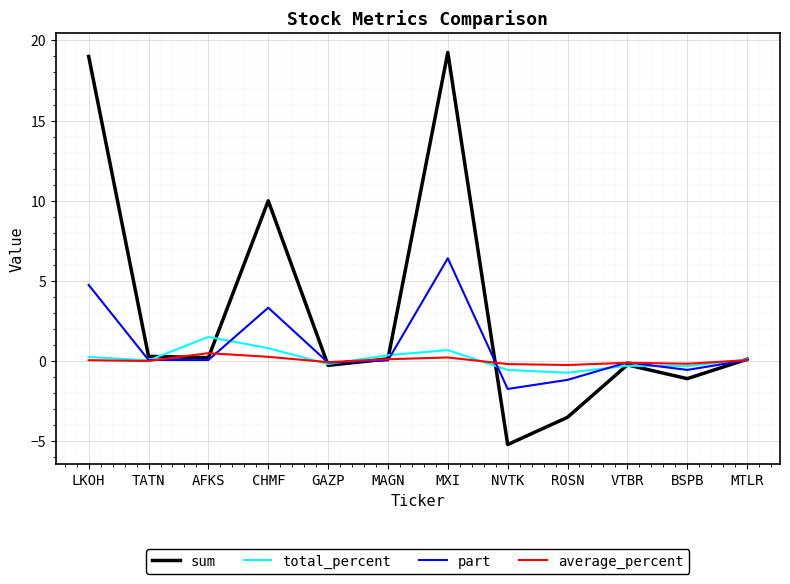

What is the difference between the total_percent values at ROSN and LKOH?

1.0